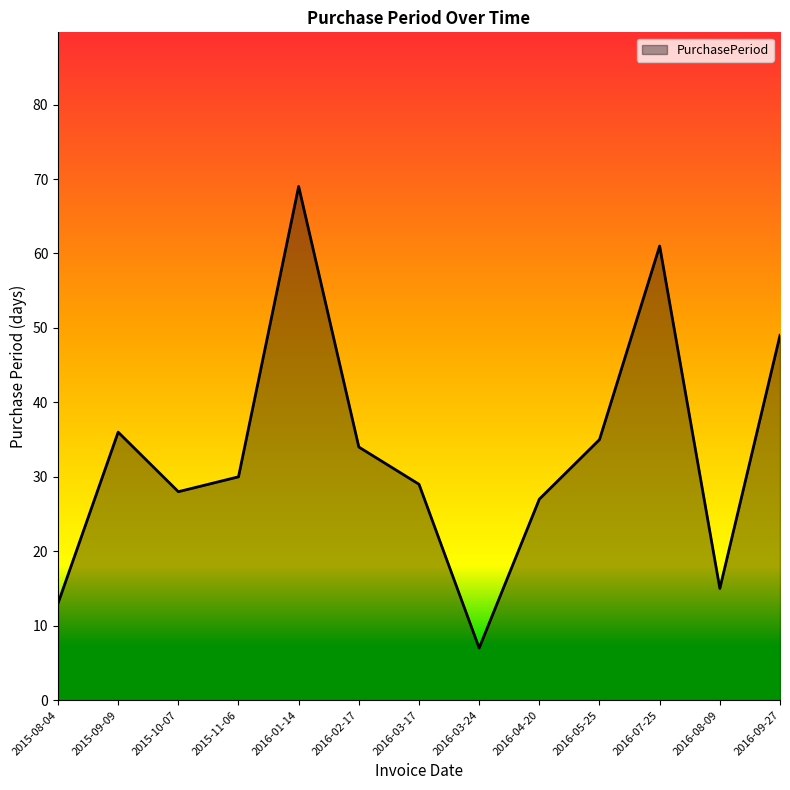

How many interior local valleys (lower than both neighbors) does the data have?

3